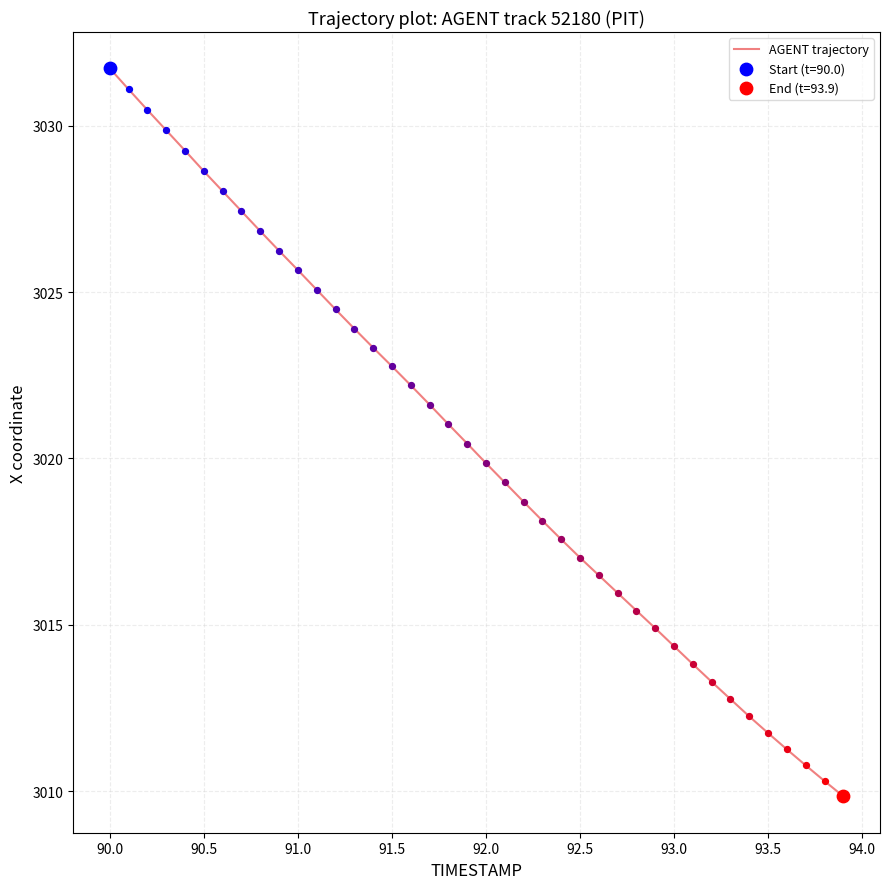

What is the difference between the maximum and minimum values?

21.9